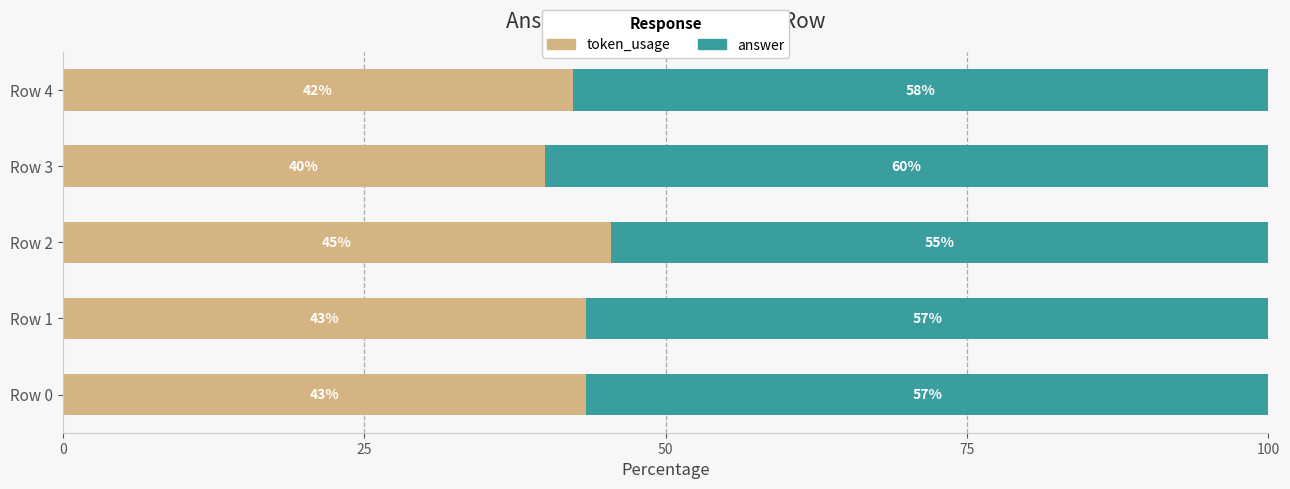

What are all the series names shown in the legend?

token_usage, answer